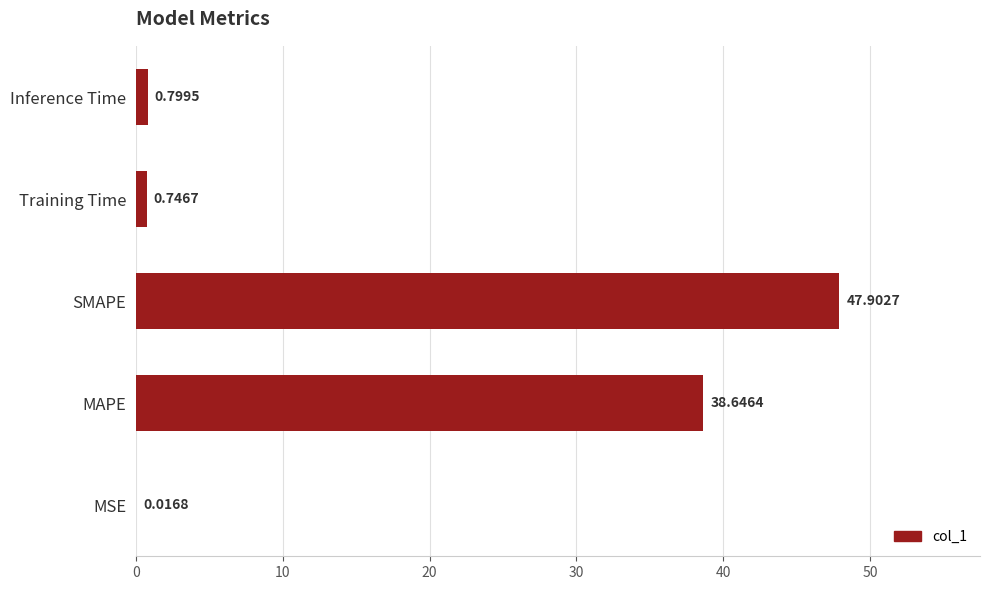

At which category does the chart reach its peak across all series?

SMAPE